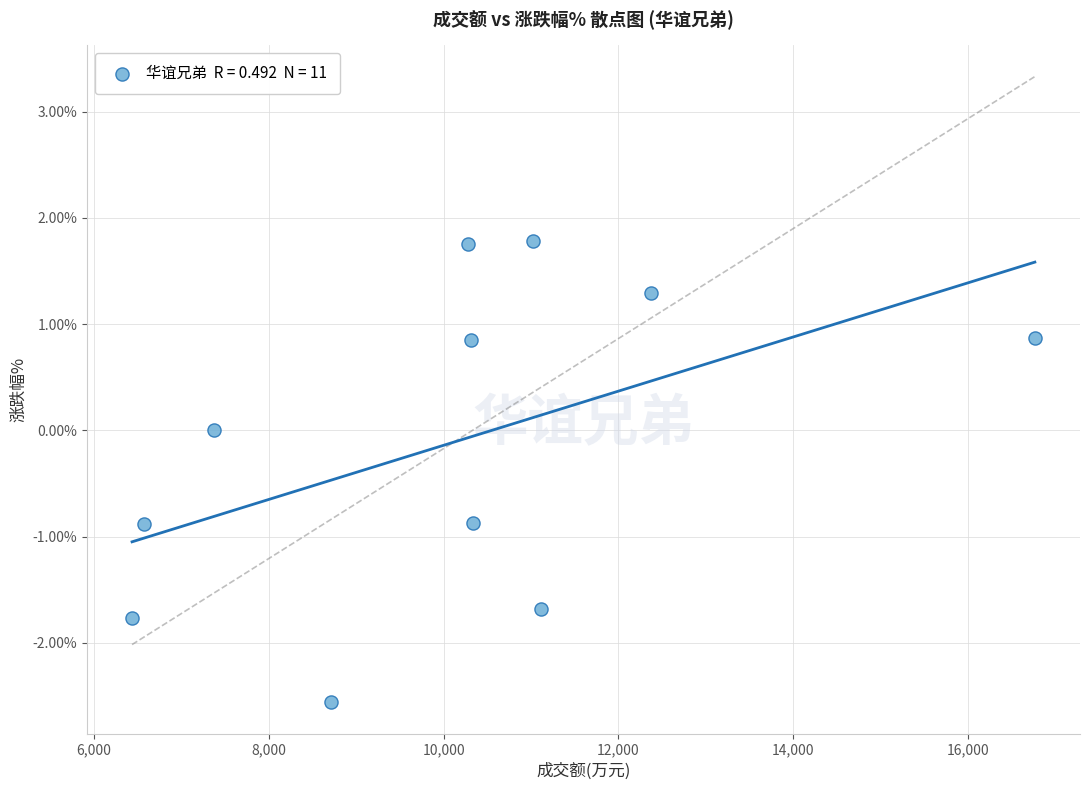

What is the range of X values (max minus min)?

10327.0